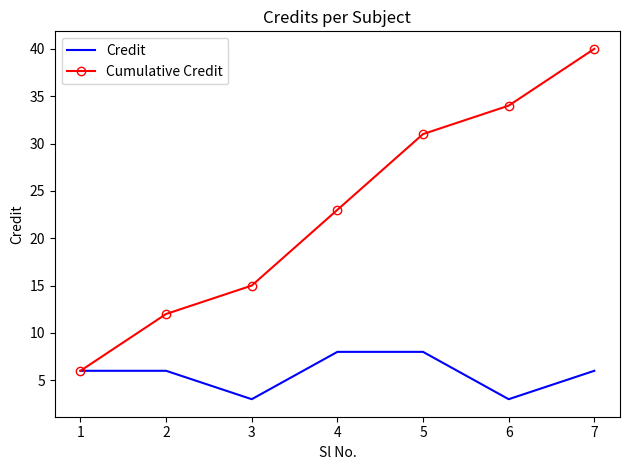

Between 1 and 3, which series saw the biggest shift?

Cumulative Credit